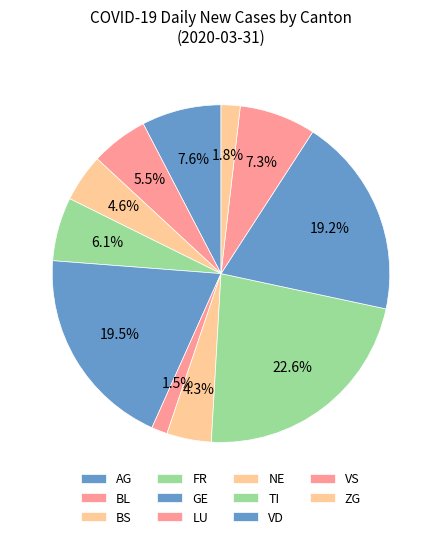

To the nearest percent, what is the difference between the TI and LU slice percentages?

21%